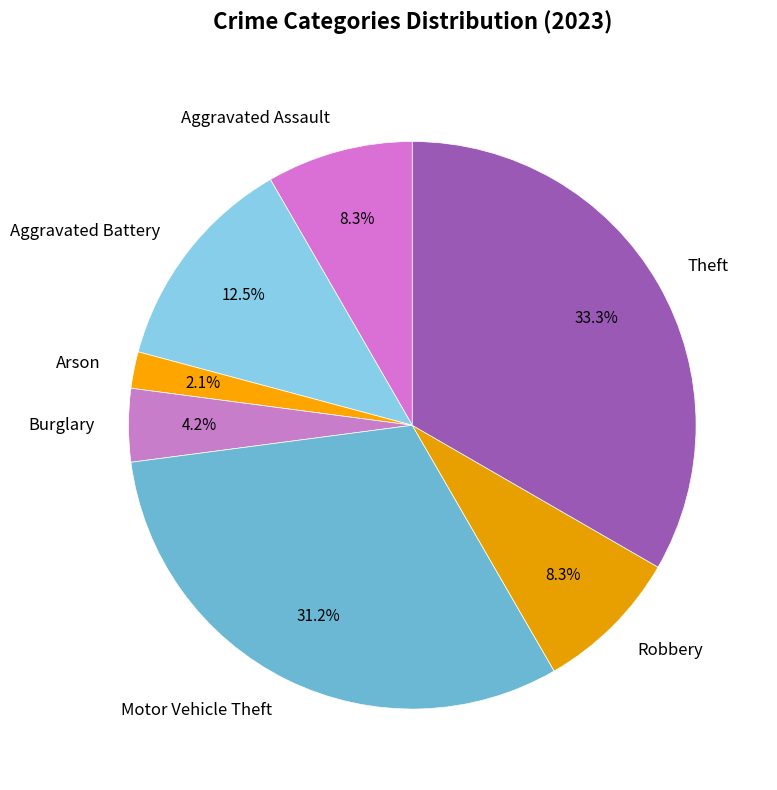

Which has a higher value, Theft or Arson?

Theft